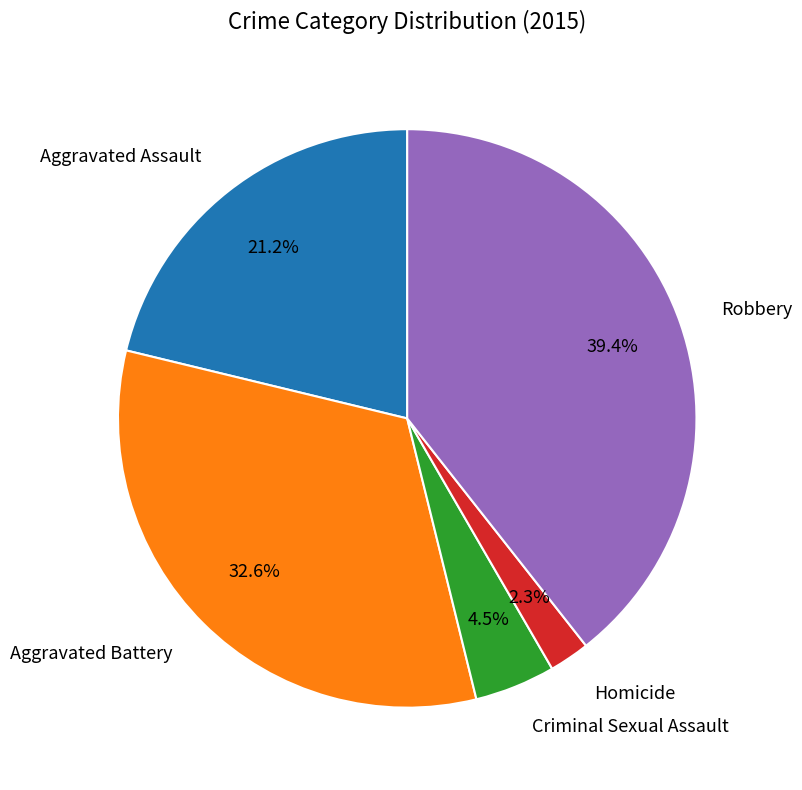

What percentage is NOT represented by Aggravated Battery?

67.4%